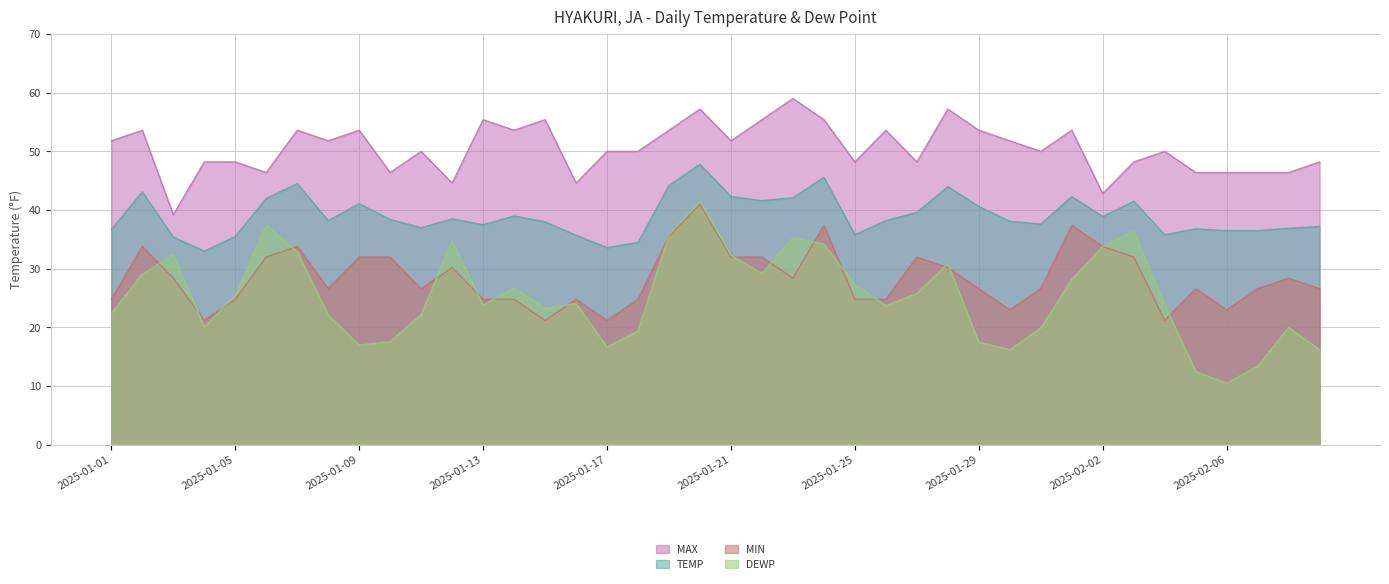

What is the value of the MIN point at the 4th from the left?

21.2